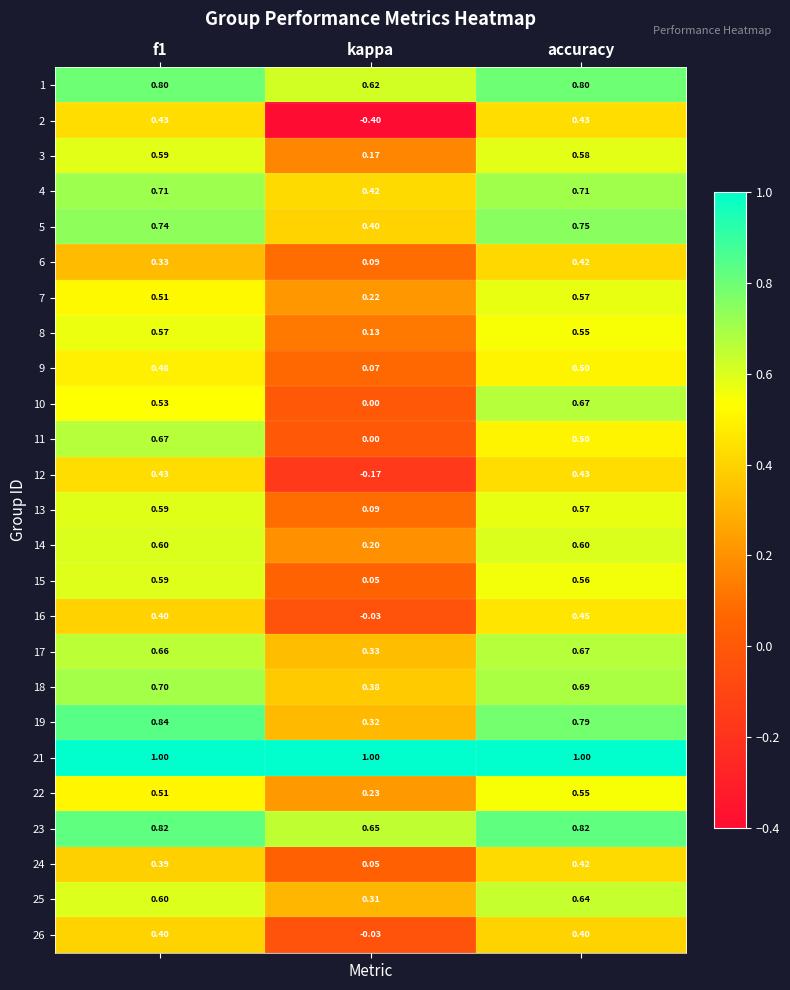

Where is 3 nearest to the value 0?

kappa